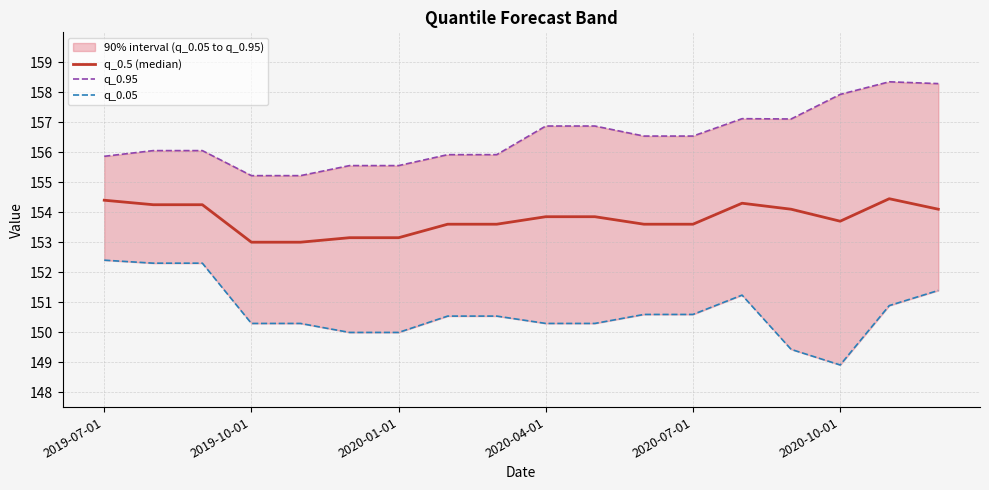

What is the difference between the second highest and minimum values in the q_0.5 (median) series?

1.4